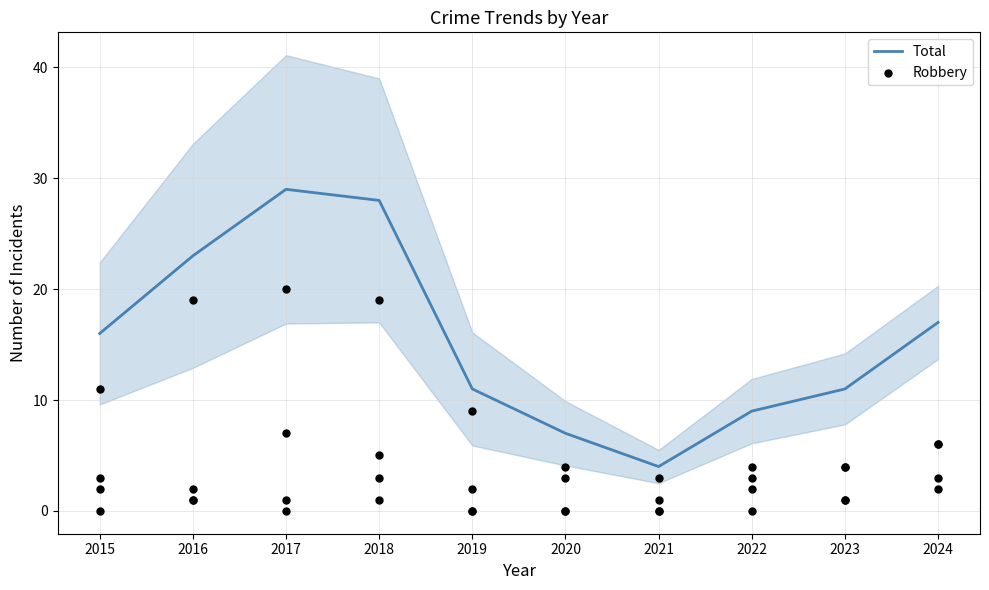

Which series reaches the maximum Y coordinate?

Total